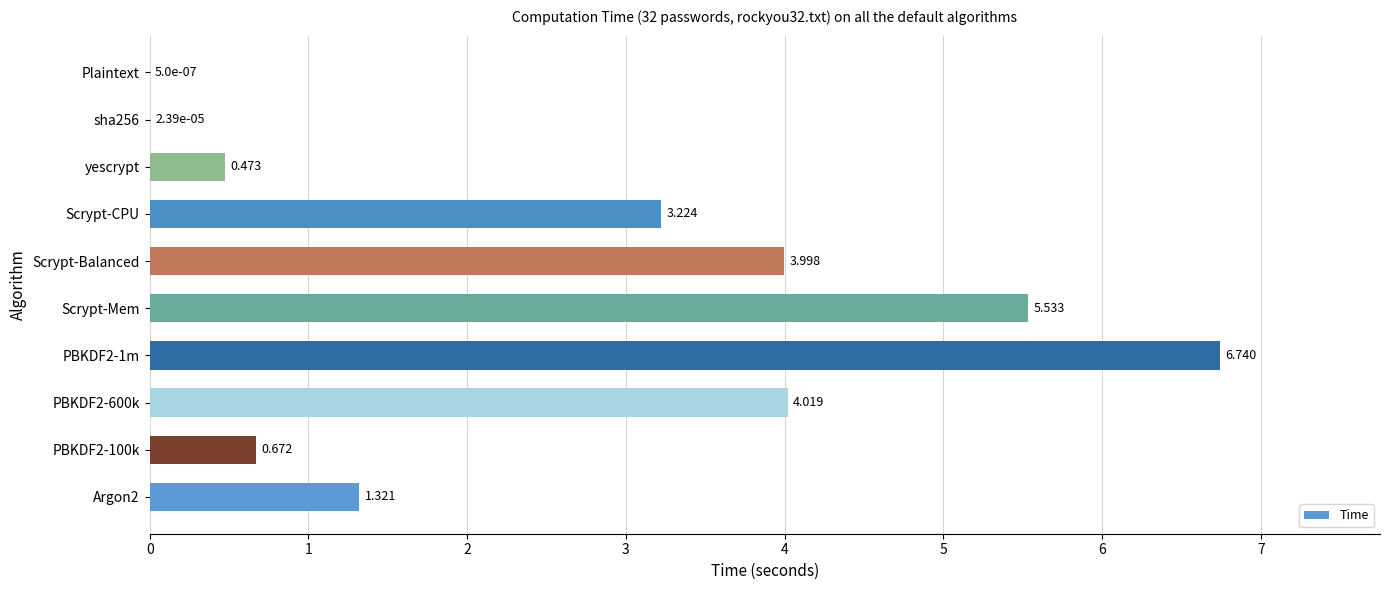

How many categories are shown in the chart?

10